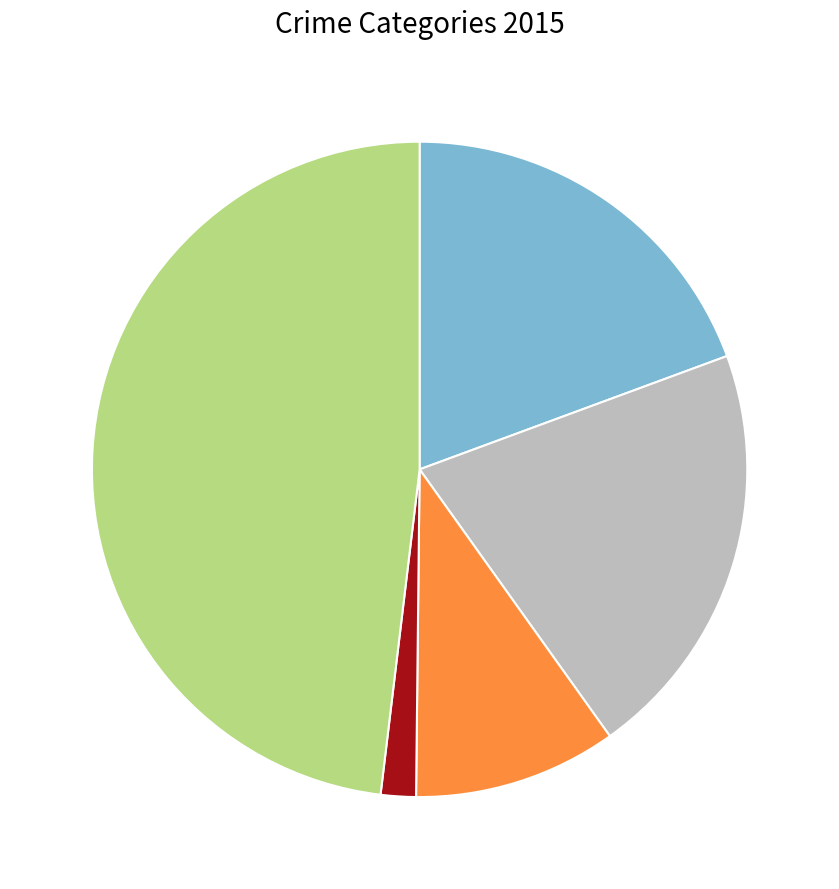

Does any single category account for the majority?

No